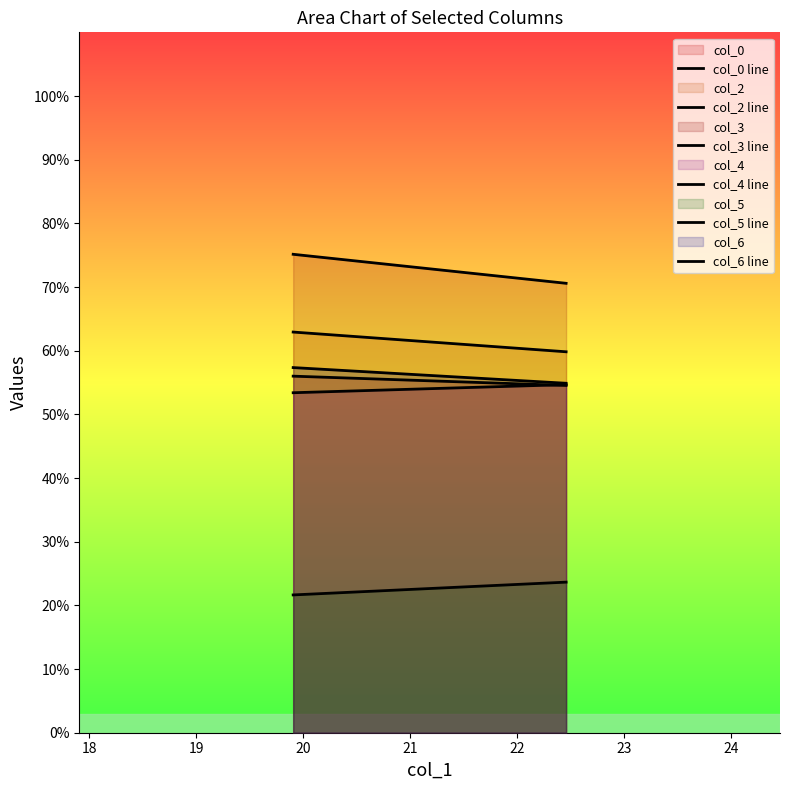

What is the sum of all col_4 line values?

108.1